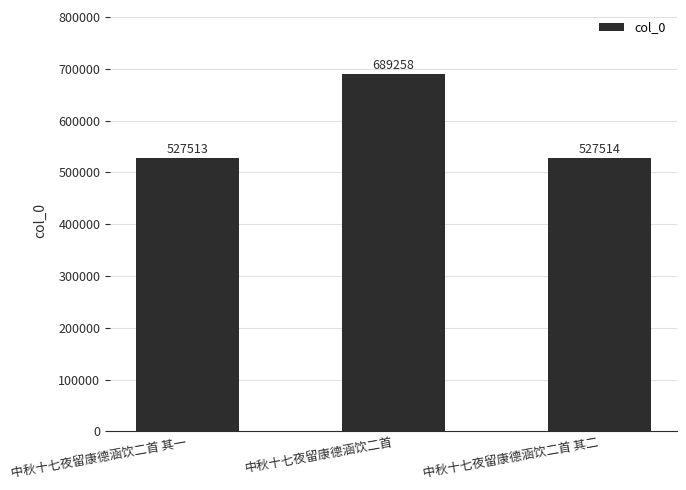

True or false: the data shows 347295 at 中秋十七夜留康德涵饮二首.

False